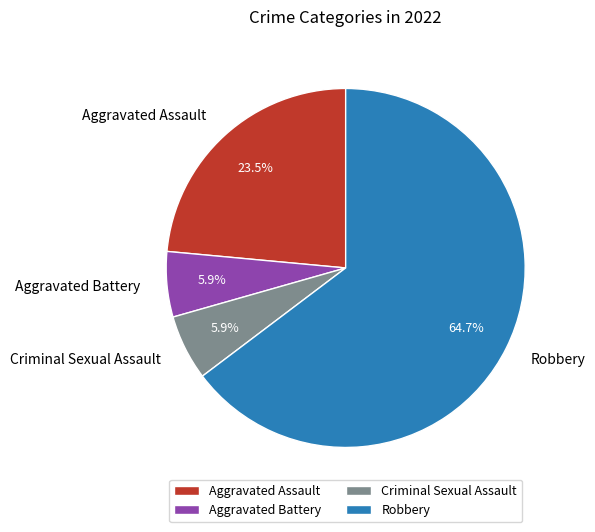

Approximately how many times larger is the value at Aggravated Assault compared to Criminal Sexual Assault?

4.0